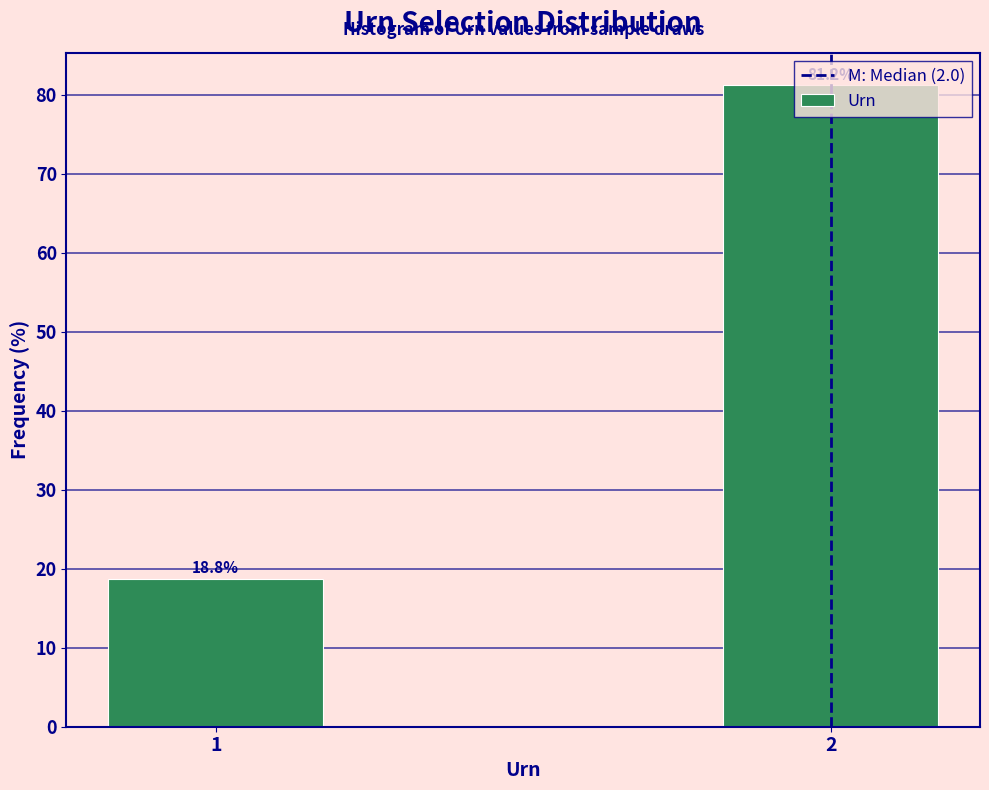

The chart shows a value of 7.4 at 1. True or false?

False